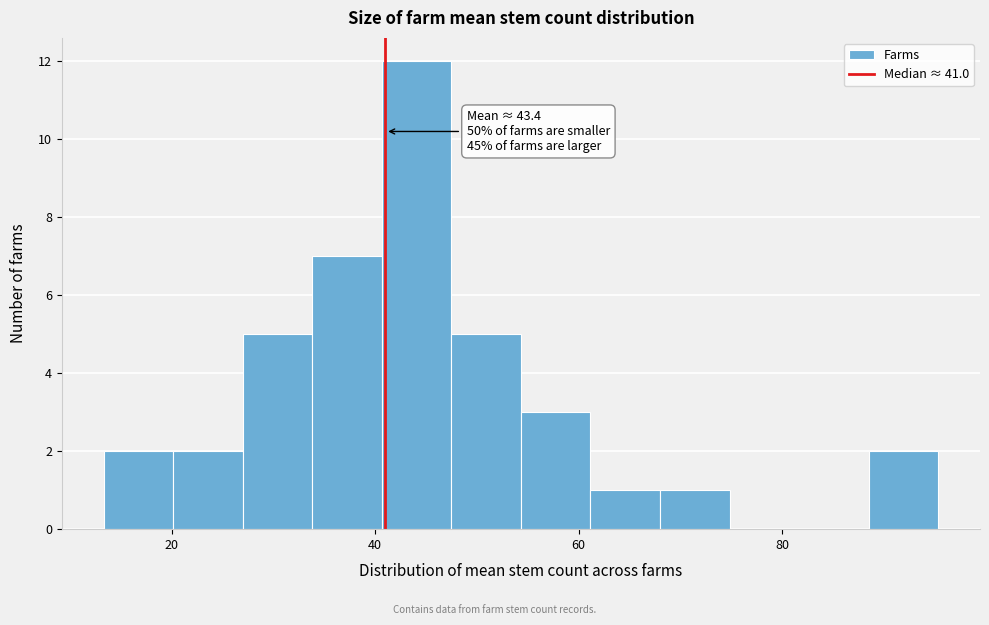

Around what value on the x-axis is the tallest bar? Give the approximate position of its centre, as read against the axis.

44